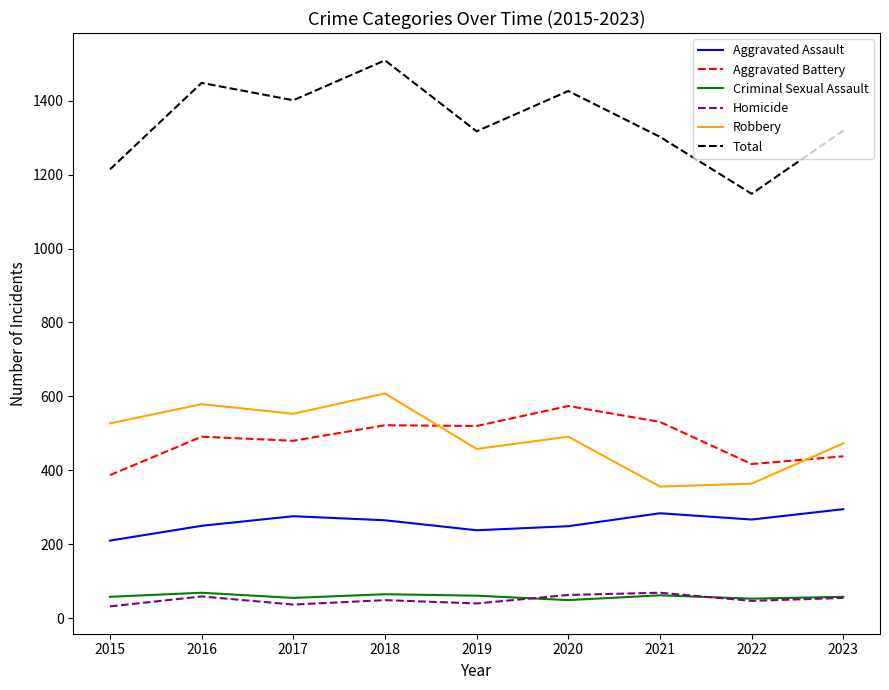

Does the chart have visible grid lines?

No